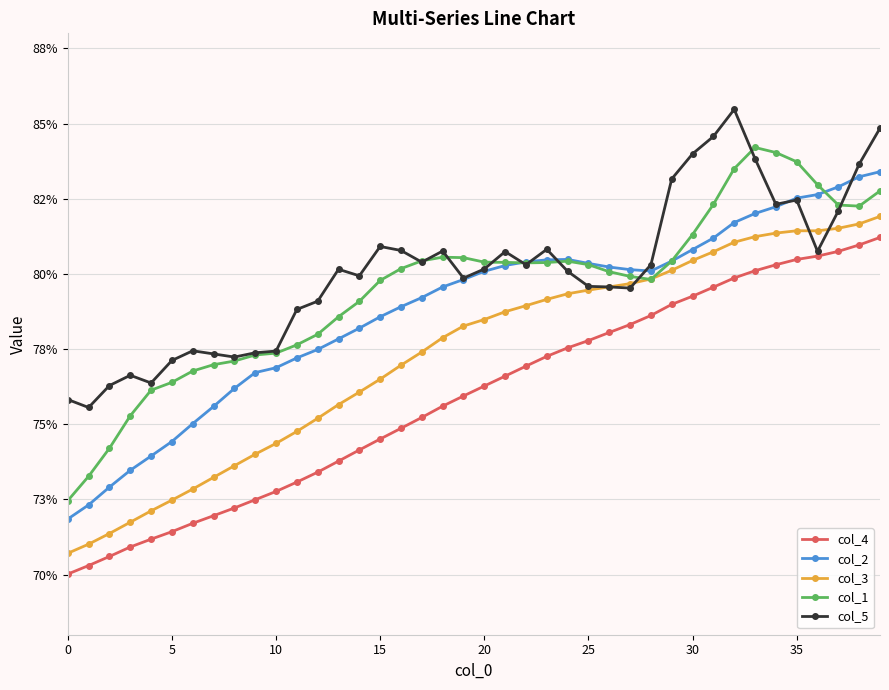

What are all the series names shown in the legend?

col_4, col_2, col_3, col_1, col_5